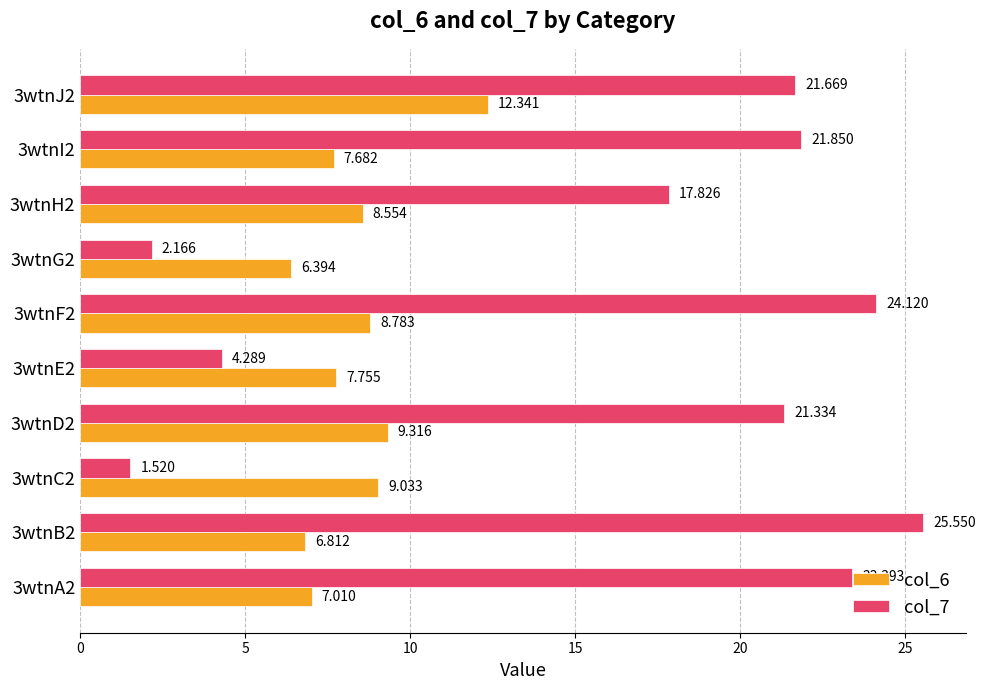

Is the value of col_7 at 3wtnG2 greater than the value of col_6 at 3wtnF2?

No